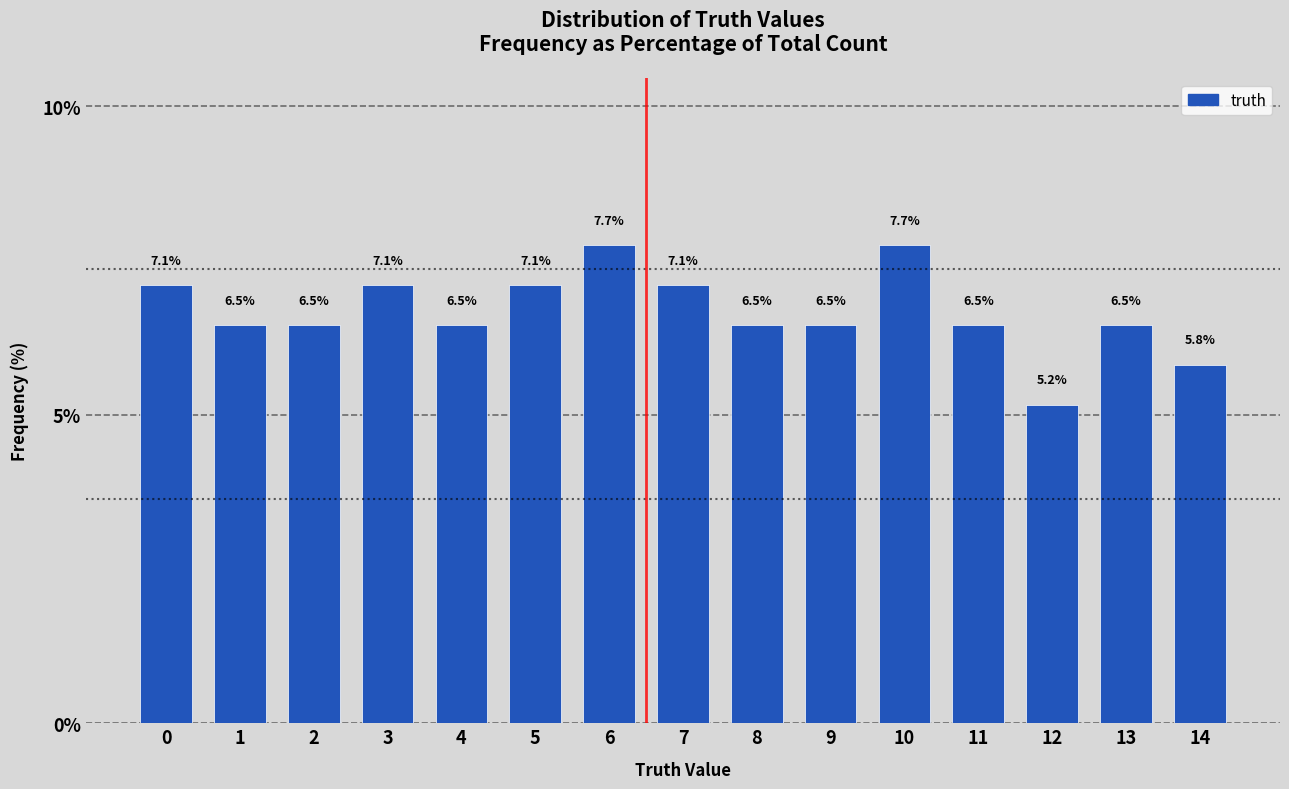

Reading left to right, list all the values displayed in this chart.

7.1	6.5	6.5	7.1	6.5	7.1	7.7	7.1	6.5	6.5	7.7	6.5	5.2	6.5	5.8